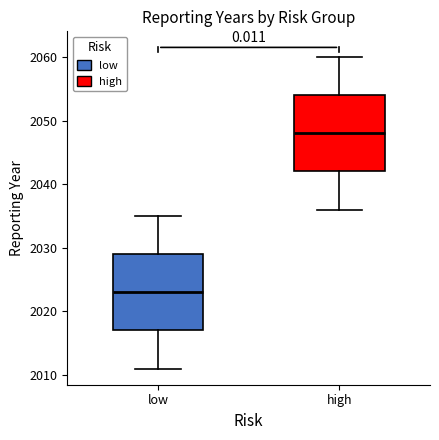

Reading left to right, transcribe this box plot: for each box, give where its median line is, the range the box spans, and where its two whiskers end, as read against the y-axis. The values are not printed on the chart, so give them approximately, as read against the axis.

low: median 2023, box 2017 to 2029, whiskers 2011 to 2035
high: median 2048, box 2042 to 2054, whiskers 2036 to 2060